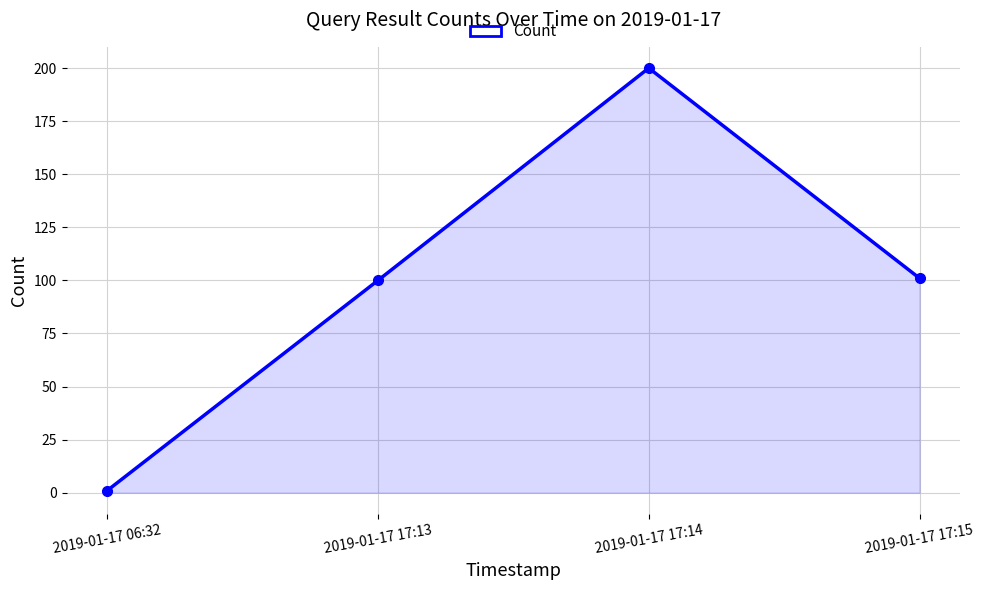

What is the ratio of the value at 2019-01-17 17:14 to the value at 2019-01-17 17:13?

2.0